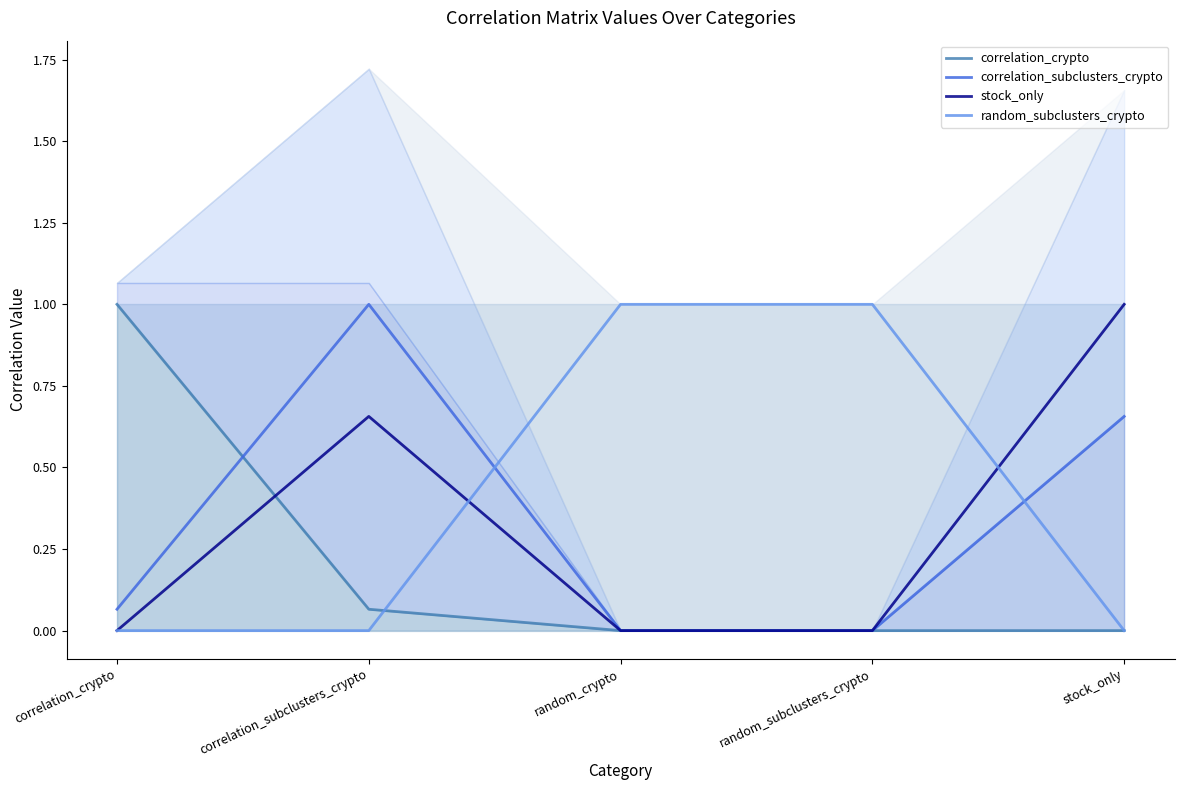

After their last crossing, which series has the higher values: correlation_crypto or stock_only?

stock_only